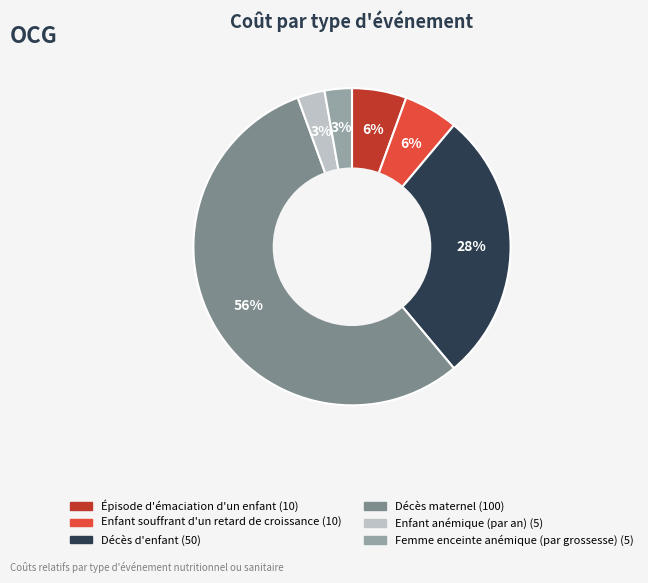

Between Femme enceinte anémique (par grossesse) and Décès d'enfant, which is larger?

Décès d'enfant